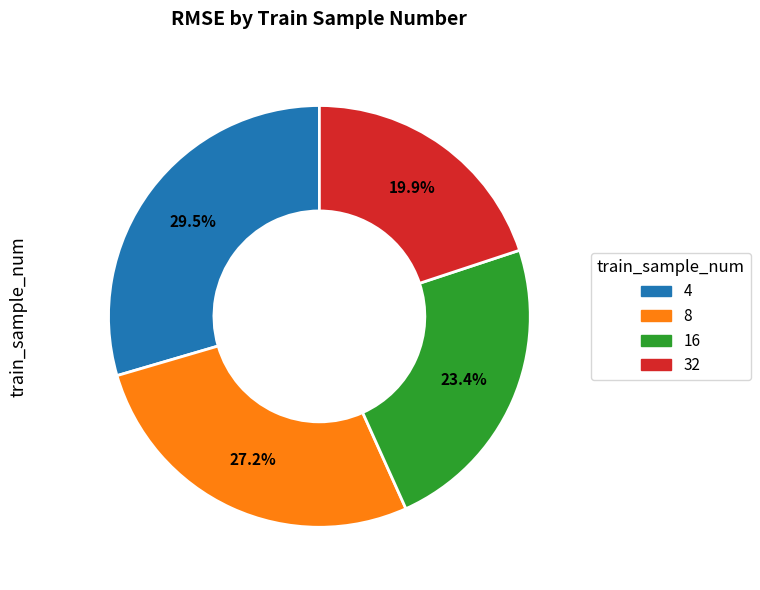

True or false: 32 accounts for 10% of the total.

False